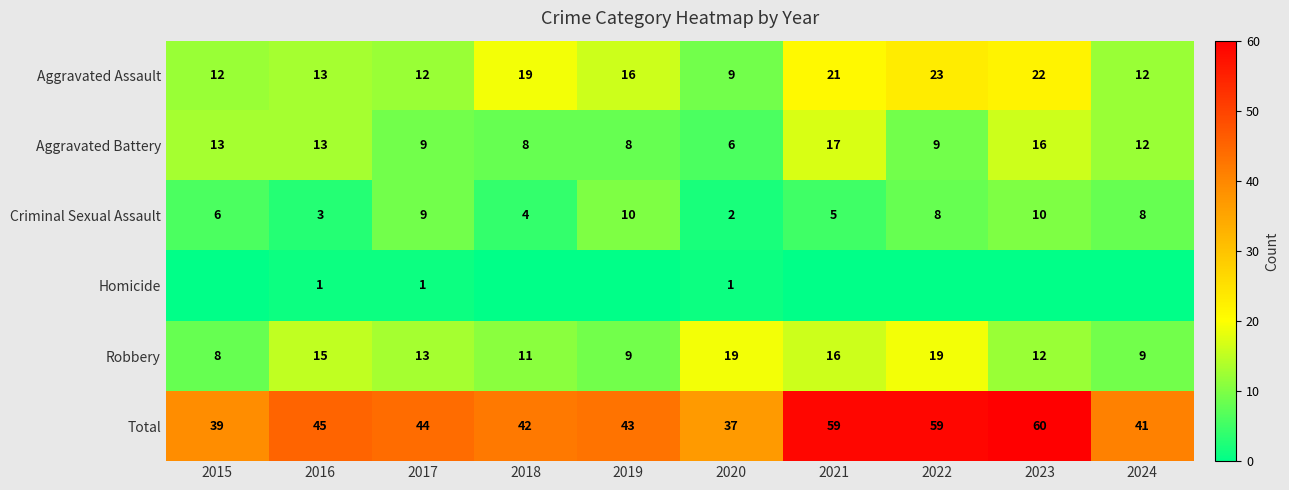

What is the sum of all Aggravated Battery values?

111